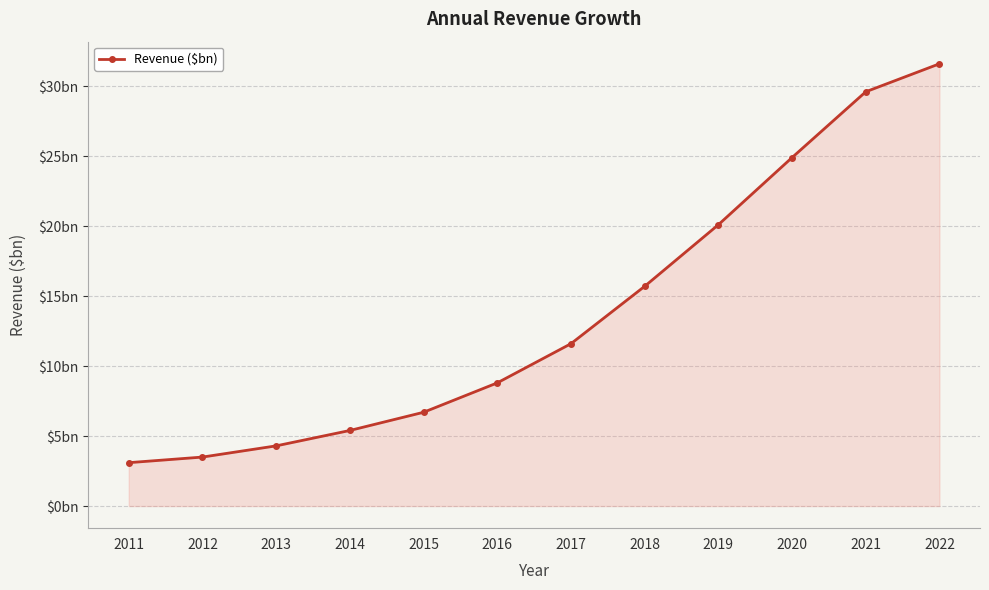

Reading left to right, extract all data points from this chart.

3.1	3.5	4.3	5.4	6.7	8.8	11.6	15.7	20.1	24.9	29.6	31.6